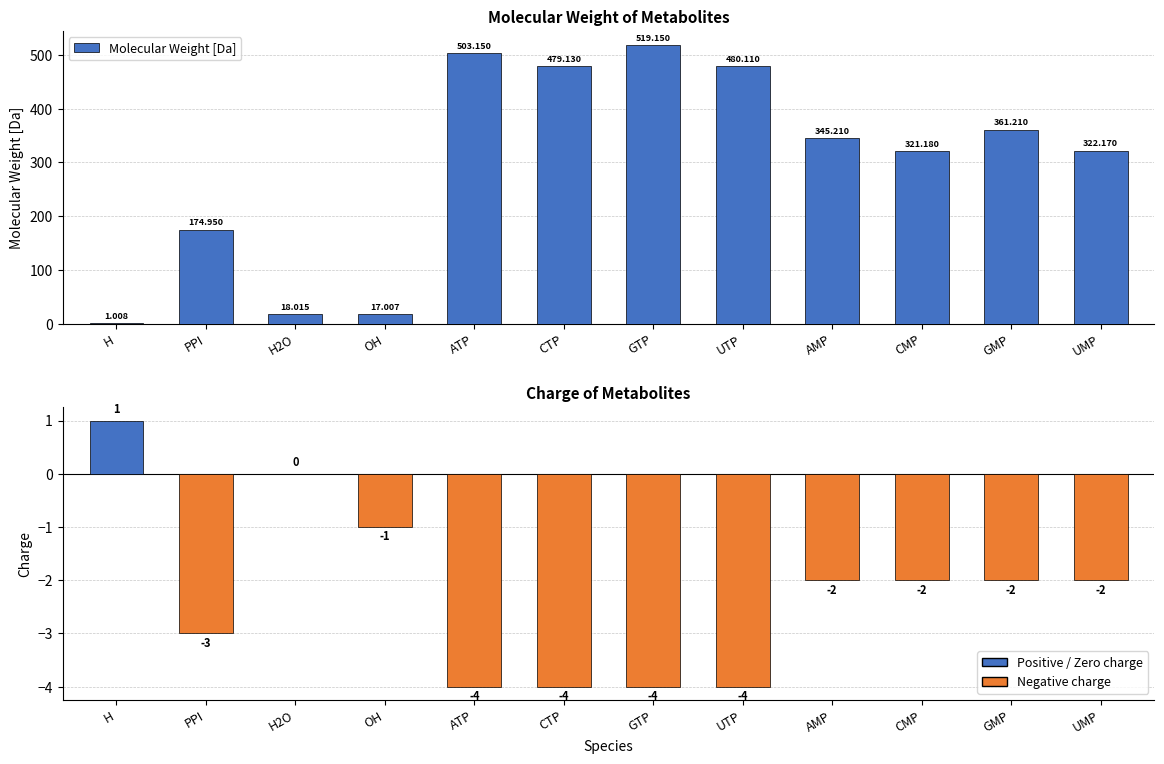

What position from the right is GMP?

2